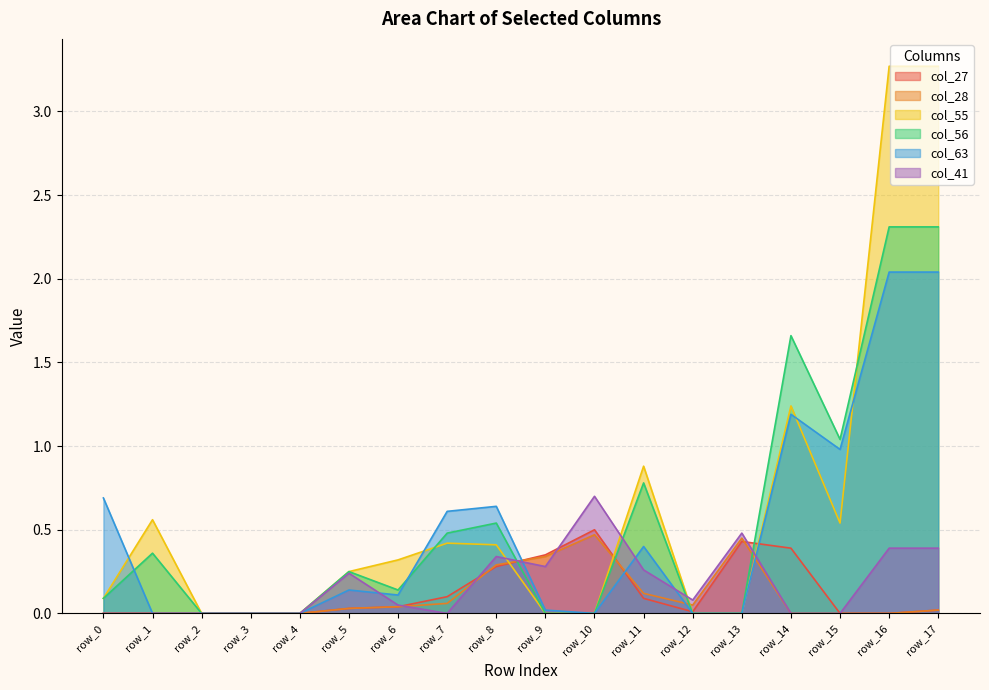

Where is the first local minimum for col_27?

row_12